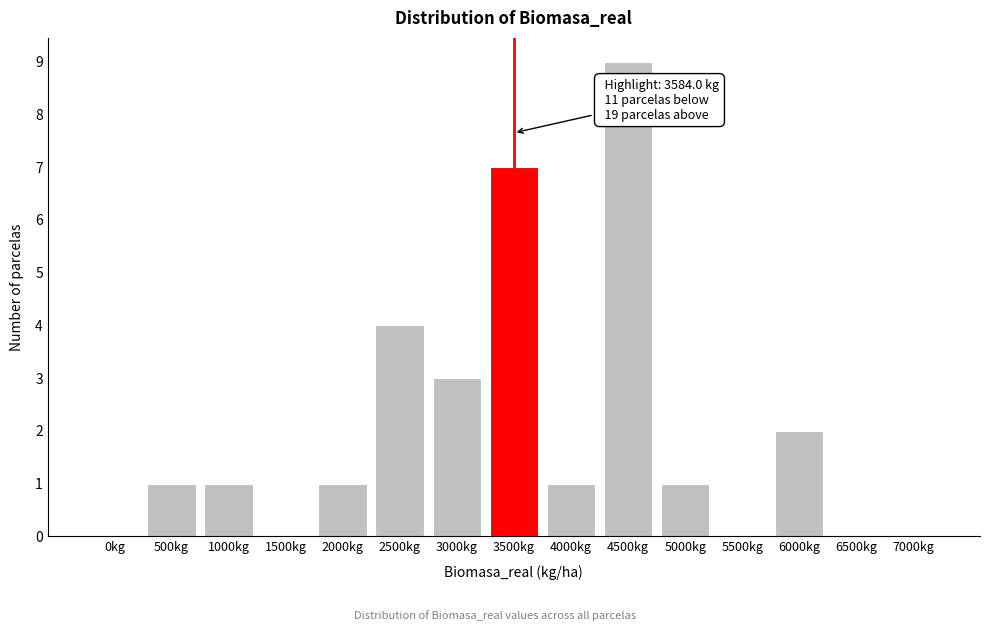

Reading left to right, list all the values displayed in this chart.

0kg=0	500kg=1	1000kg=1	1500kg=0	2000kg=1	2500kg=4	3000kg=3	3500kg=7	4000kg=1	4500kg=9	5000kg=1	5500kg=0	6000kg=2	6500kg=0	7000kg=0